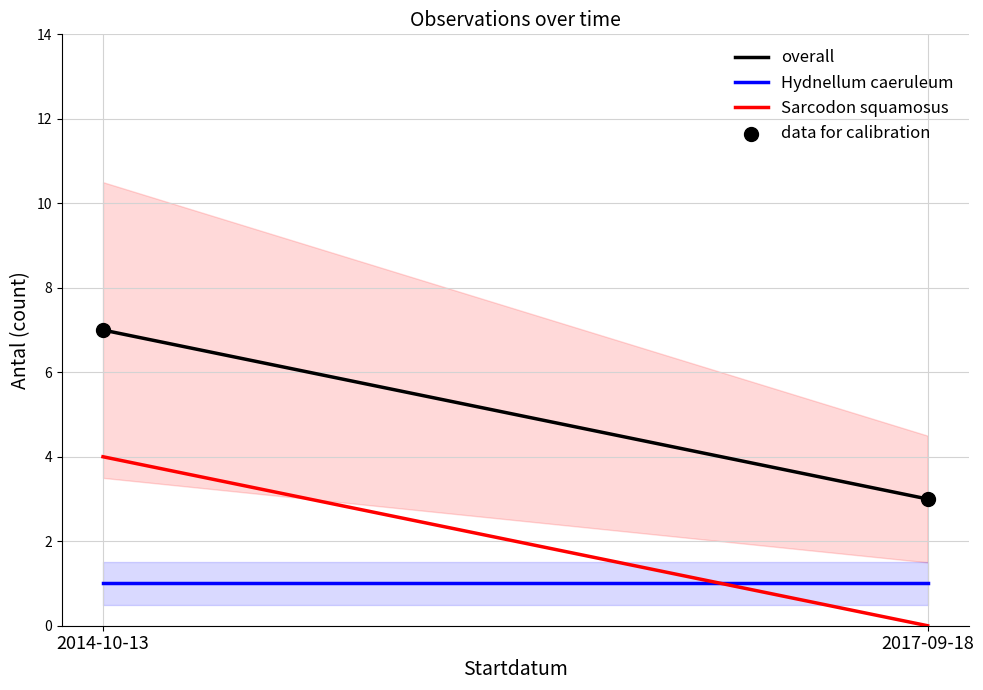

What is the range of Y values (max minus min)?

4